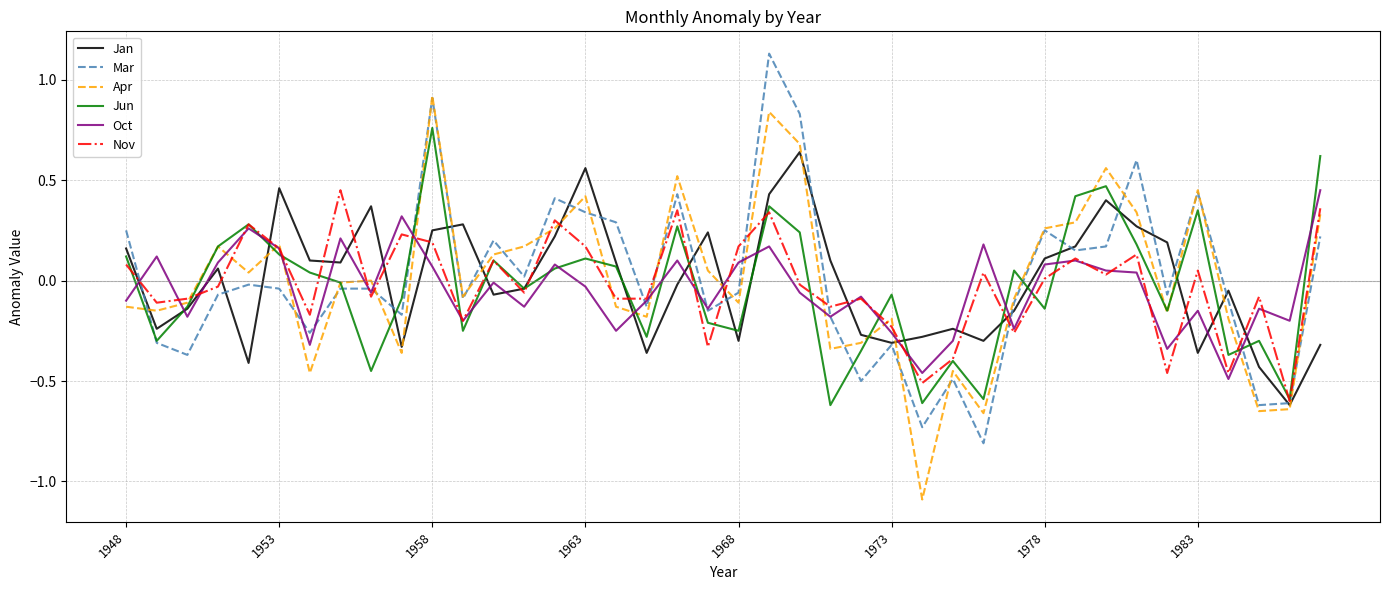

What is the difference between the second highest and minimum values in the Apr series?

1.9